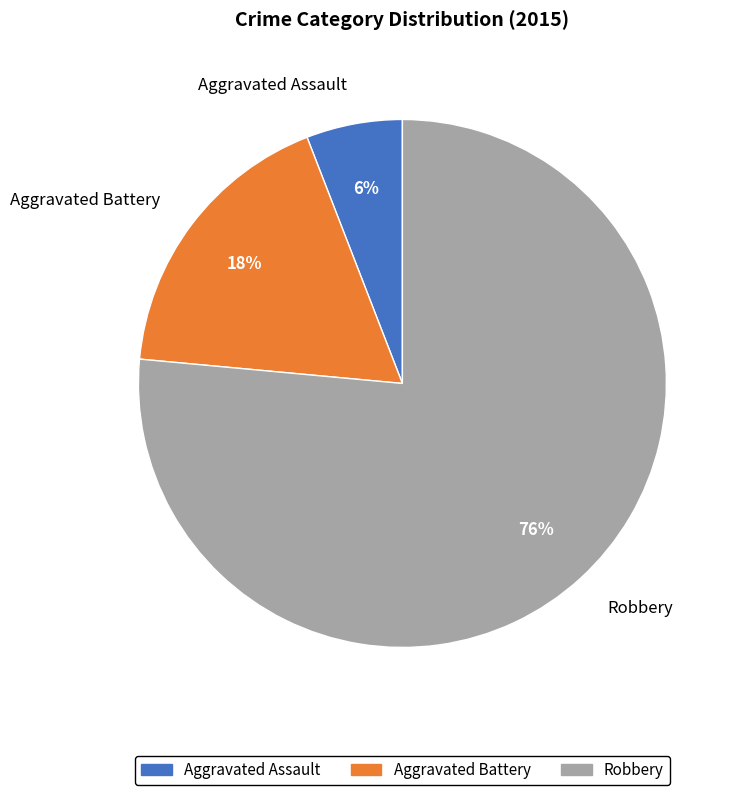

Which category has the smallest portion of the pie?

Aggravated Assault